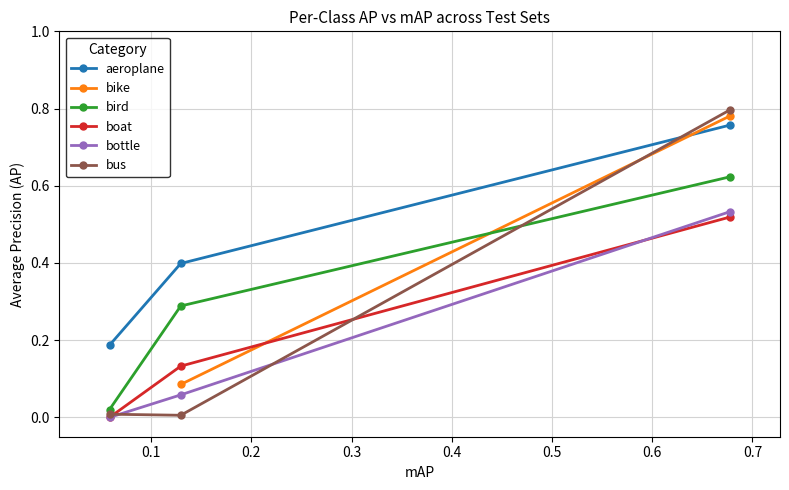

How many categories are shown in the chart?

3